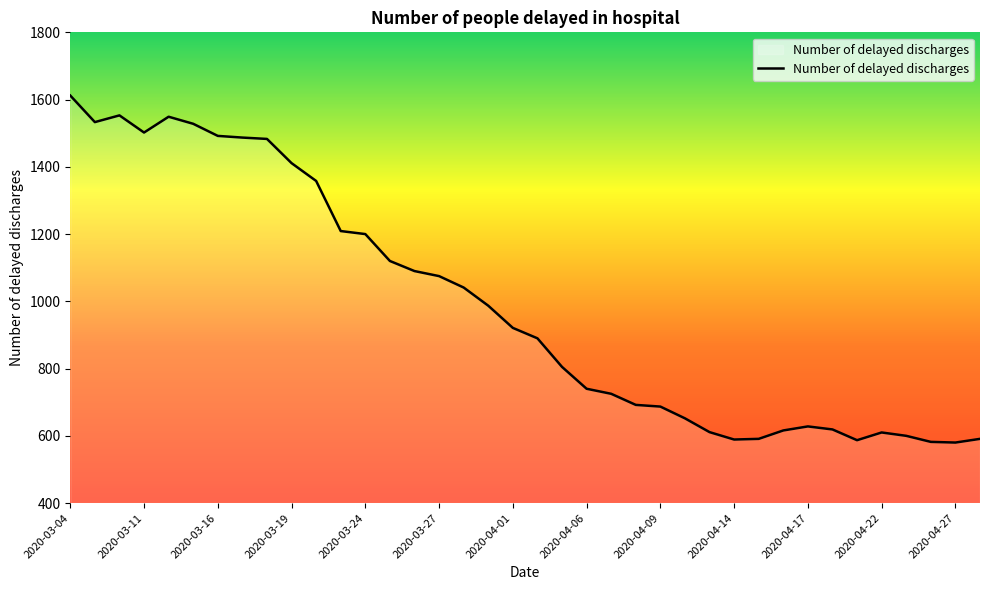

What is the smallest value displayed?

580